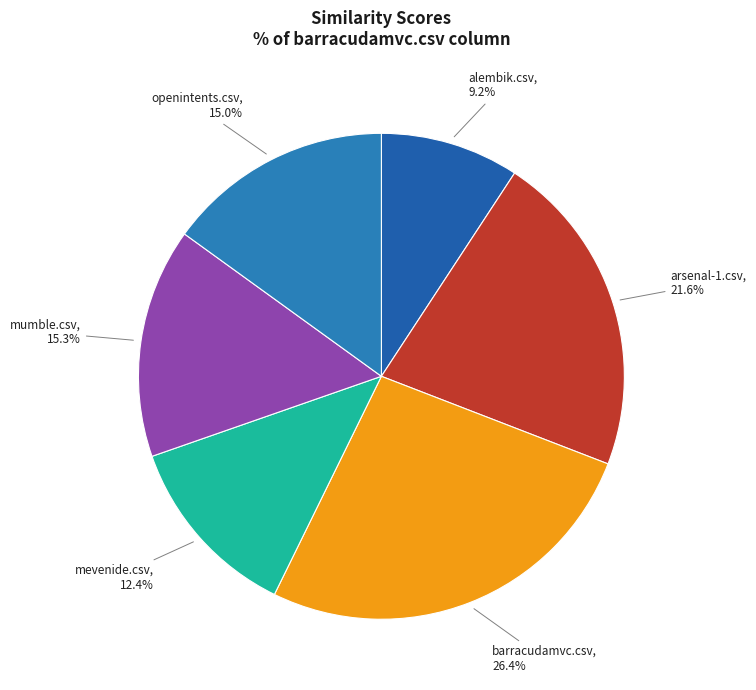

How much of the chart is everything except alembik.csv?

90.8%